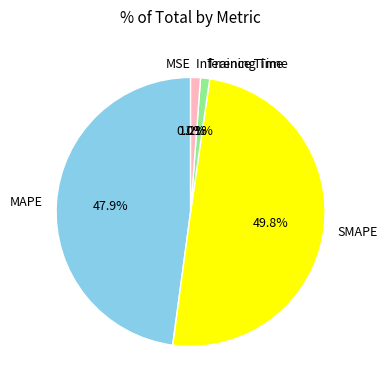

Is the sum of Inference Time and Training Time greater than half?

No